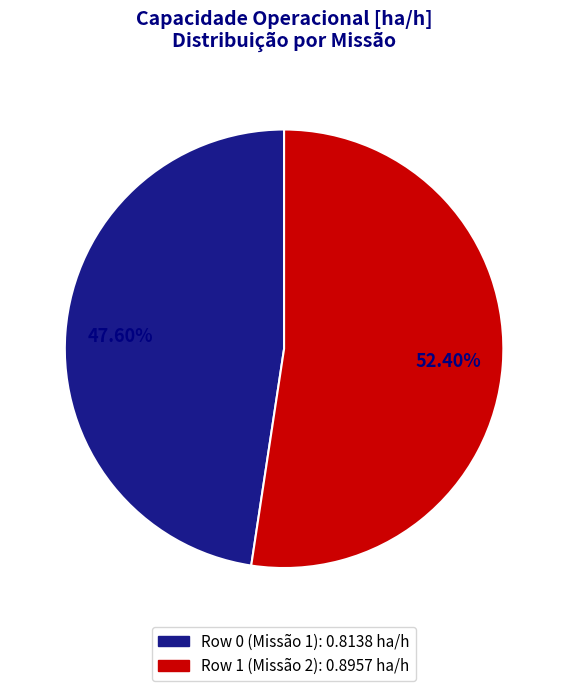

To the nearest percent, what portion does Row 1 represent?

52%